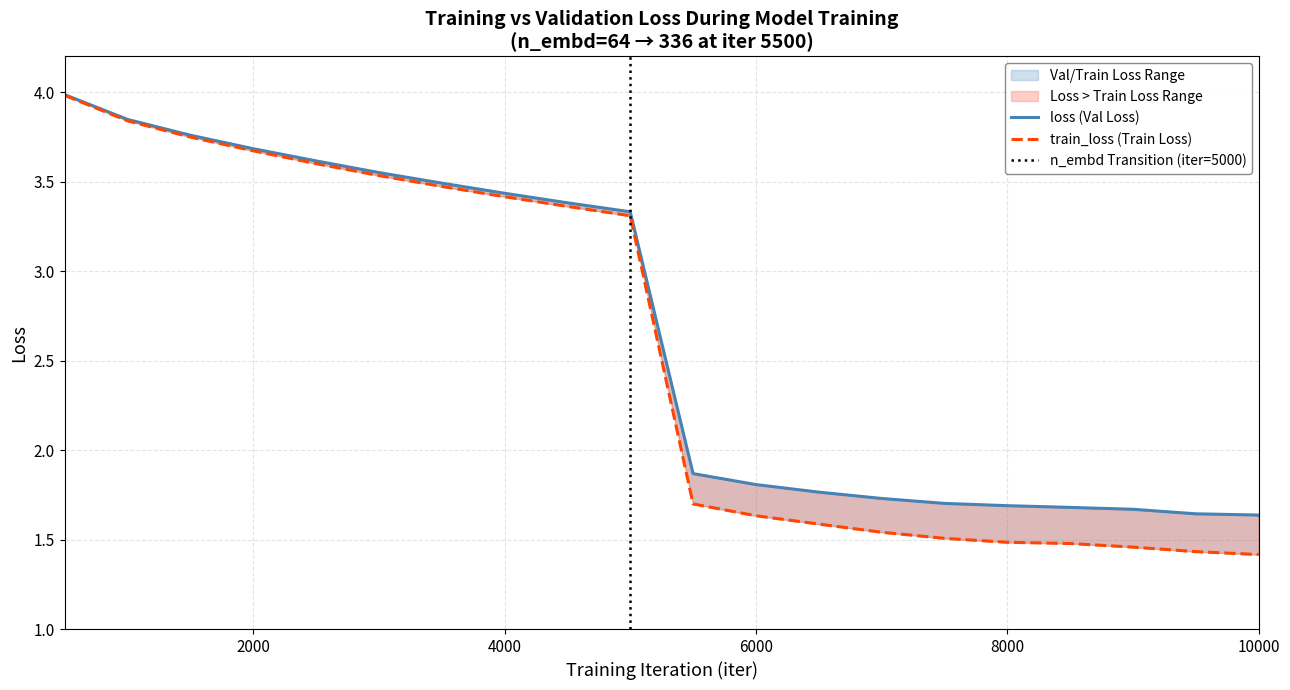

True or false: loss and train_loss intersect in this chart.

False